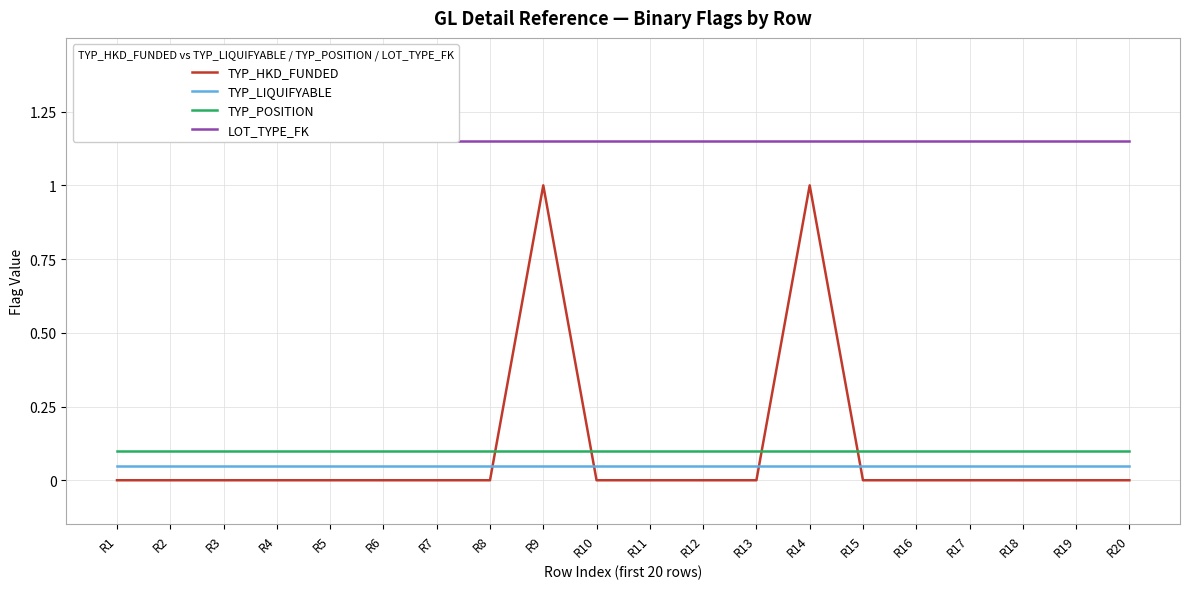

What is the value of the TYP_LIQUIFYABLE point at the 7th from the left?

0.1